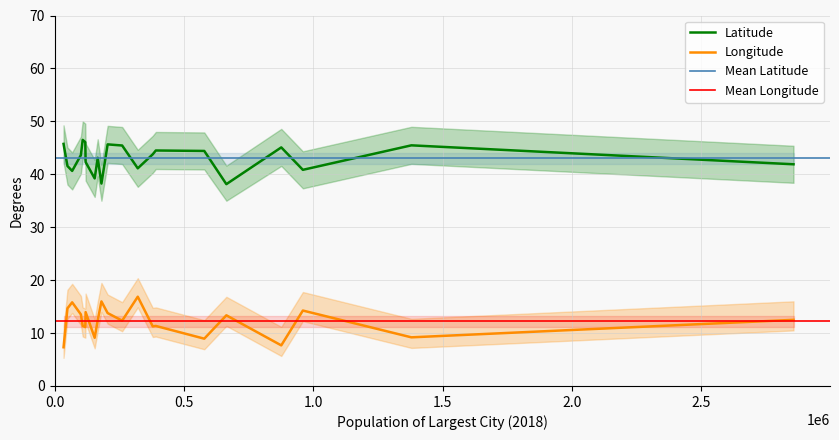

In Longitude, how many points are higher than both neighbors (excluding endpoints)?

7